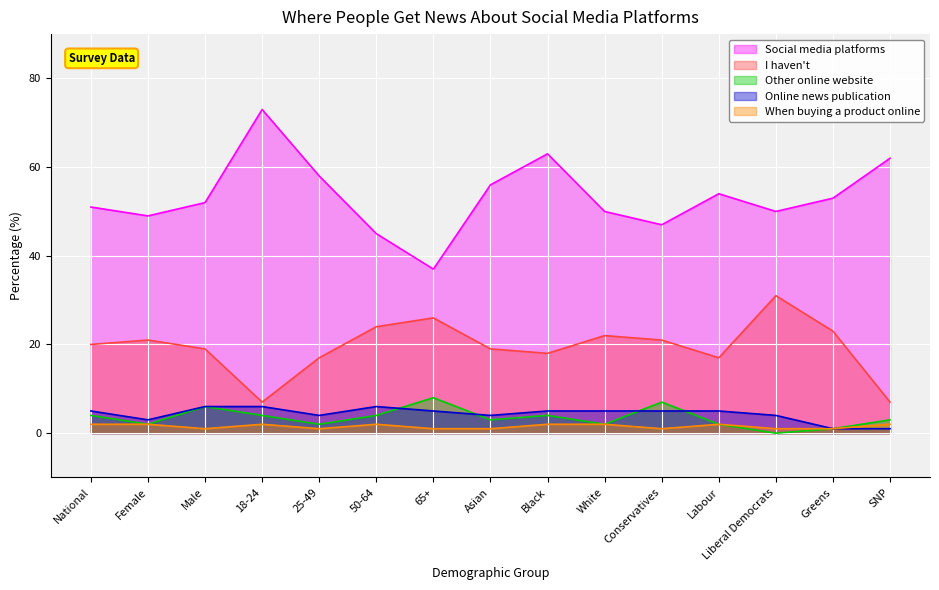

At how many categories does at least one series exceed 7?

15